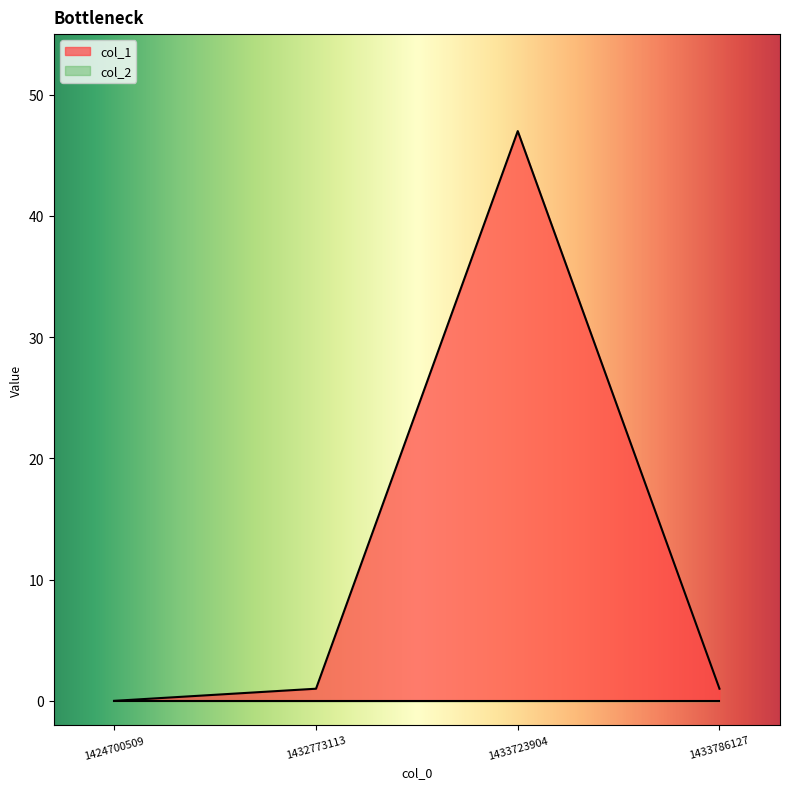

List the labels in order of value, largest first.

1433723904, 1432773113, 1433786127, 1424700509